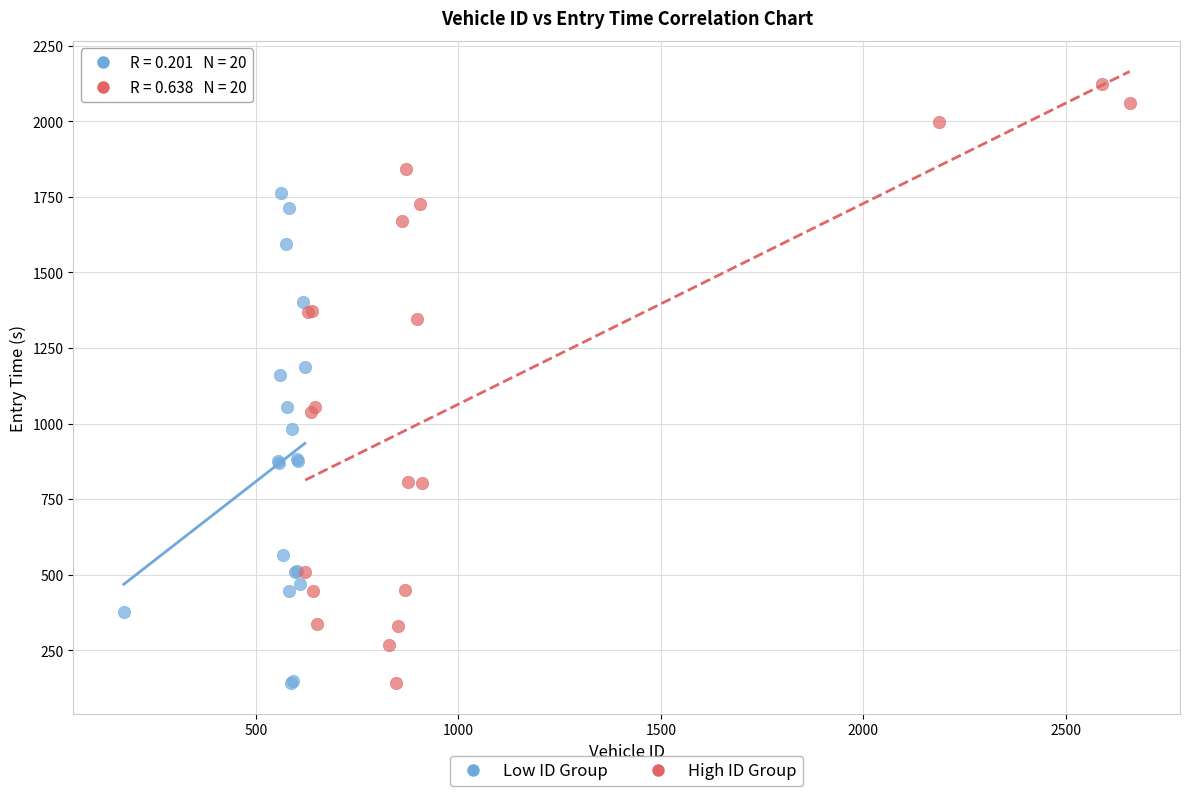

Which series has the widest spread of Y values?

High ID Group